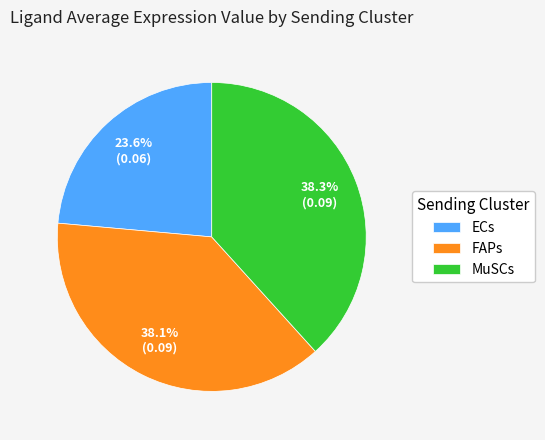

The MuSCs slice represents 47% of the pie. True or false?

False